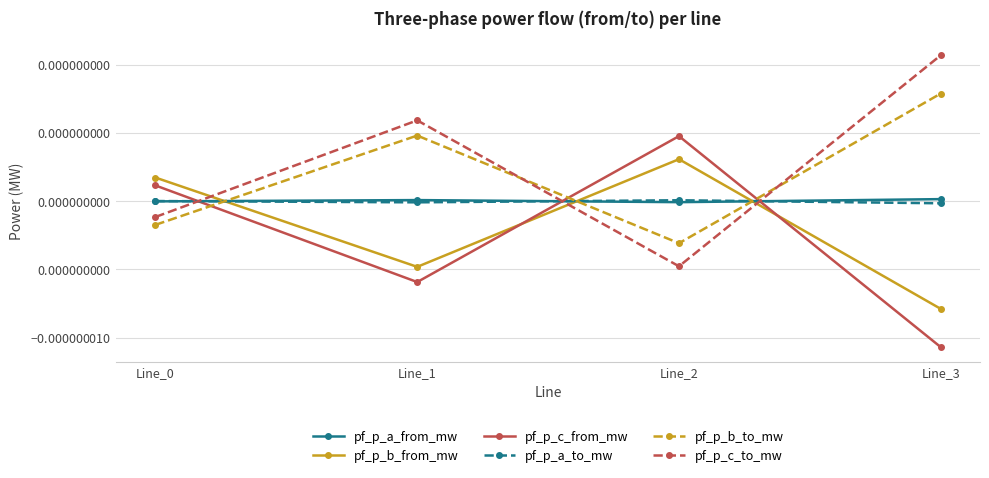

How many times do pf_p_a_to_mw and pf_p_b_to_mw cross each other?

3